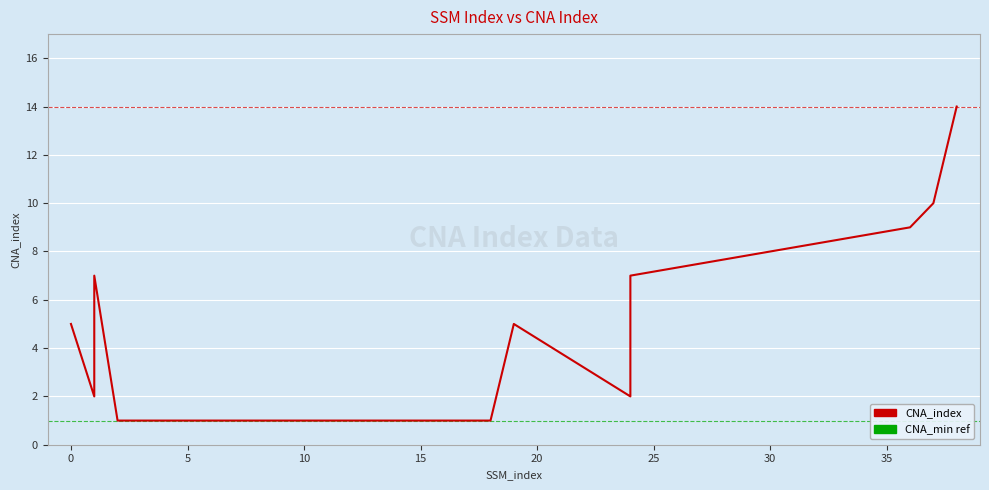

What is the maximum value shown in the chart?

14